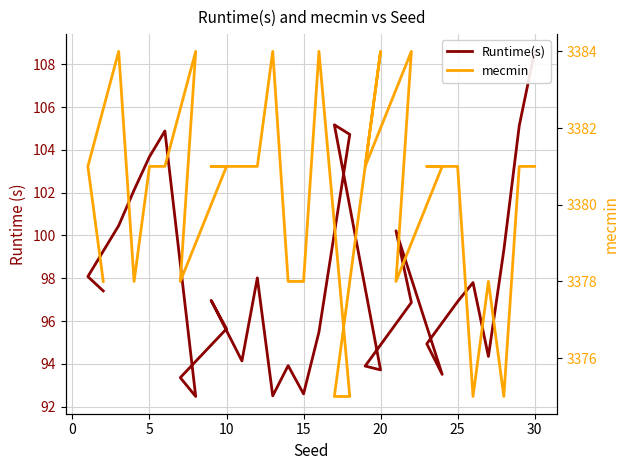

True or false: mecmin and Runtime(s) cross at least once.

False